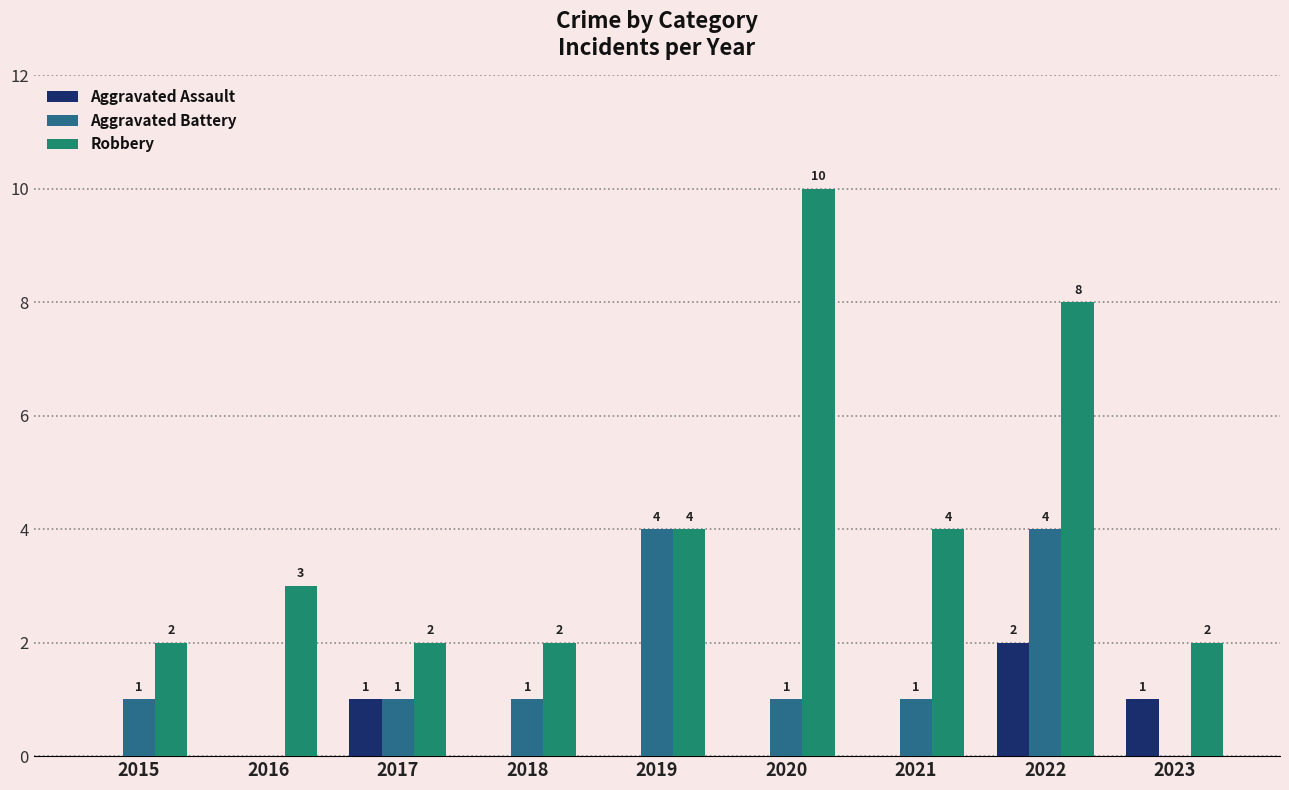

How many Robbery values are between 2 and 4?

7